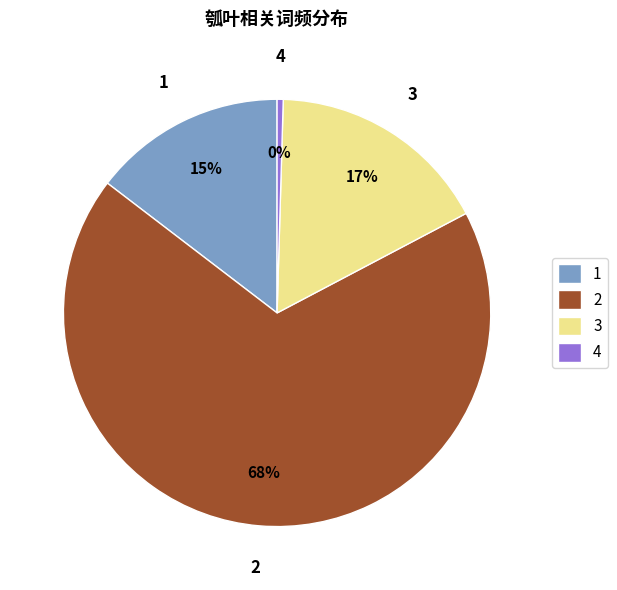

True or false: 1 accounts for 21% of the total.

False